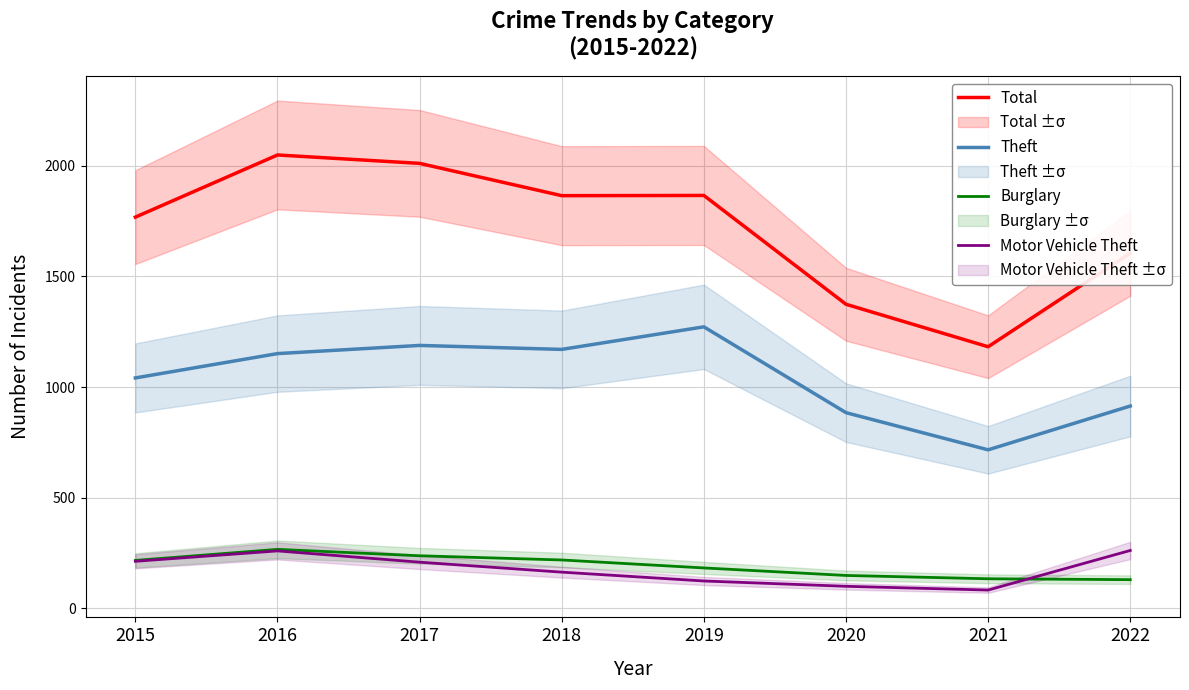

The Total series shows 1865 at 2018. True or false?

True